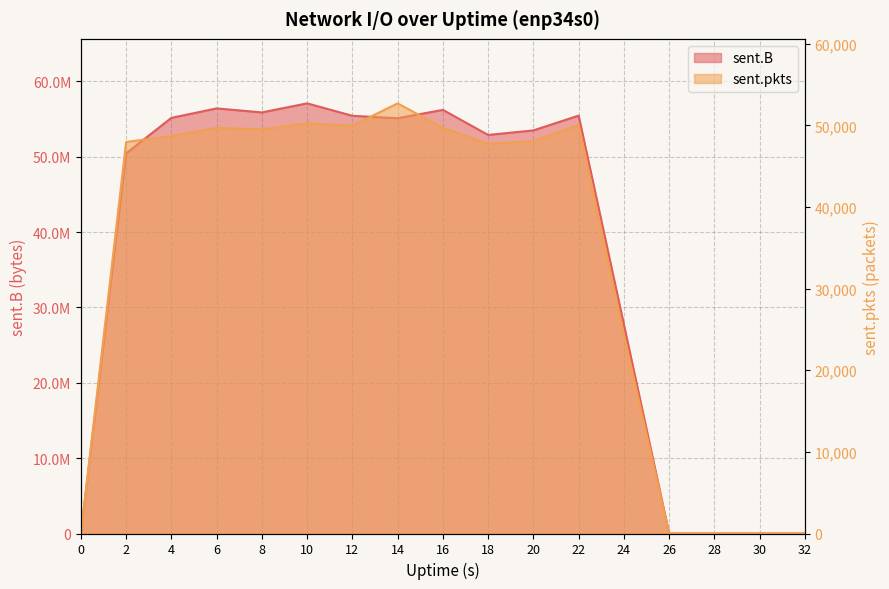

How many data points in sent.pkts are less than 48079?

8